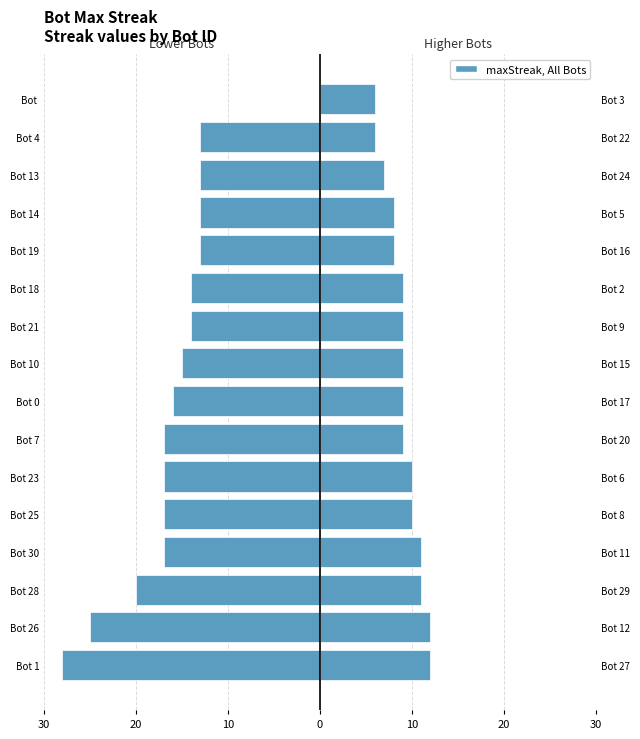

What is the sum of all Right Half values?

146